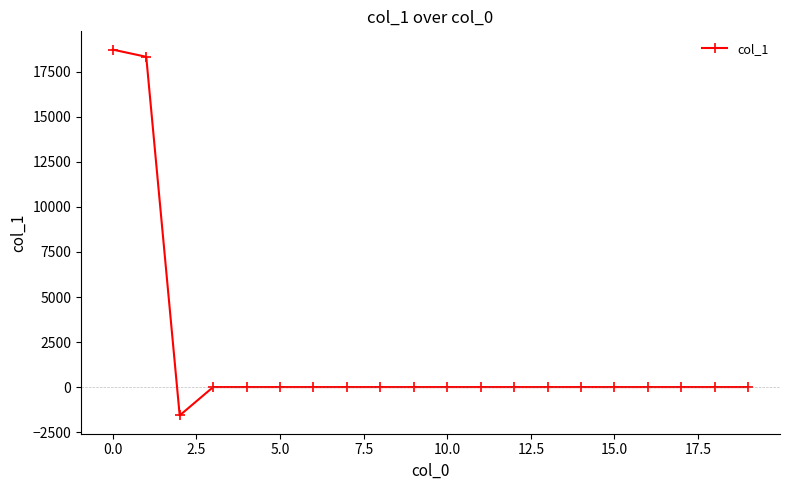

What is the greatest value displayed?

18733.5